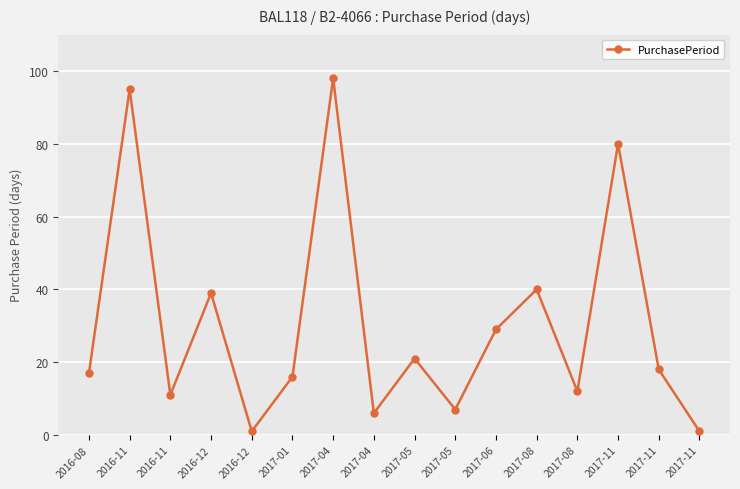

Approximately how many times larger is the value at 2017-11 compared to 2017-11?

80.0